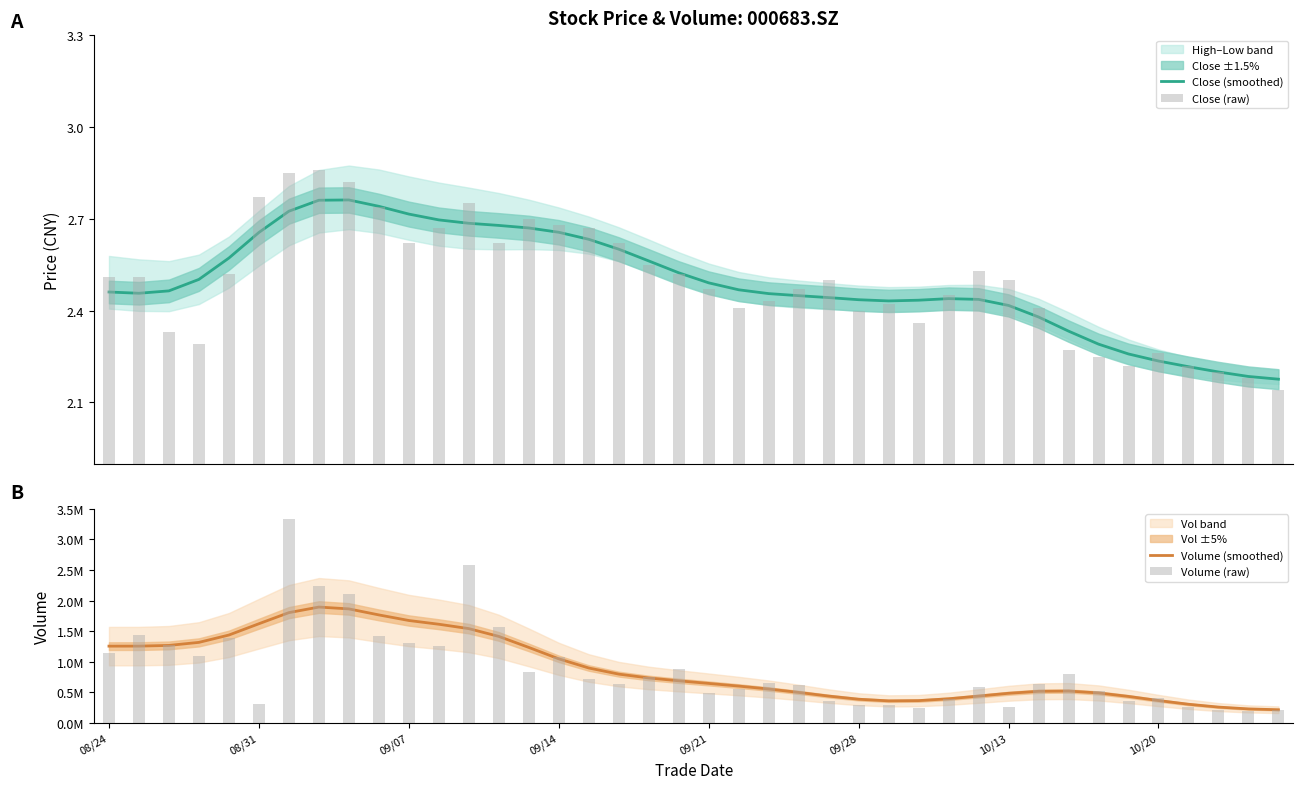

Count the number of categories in the chart.

40